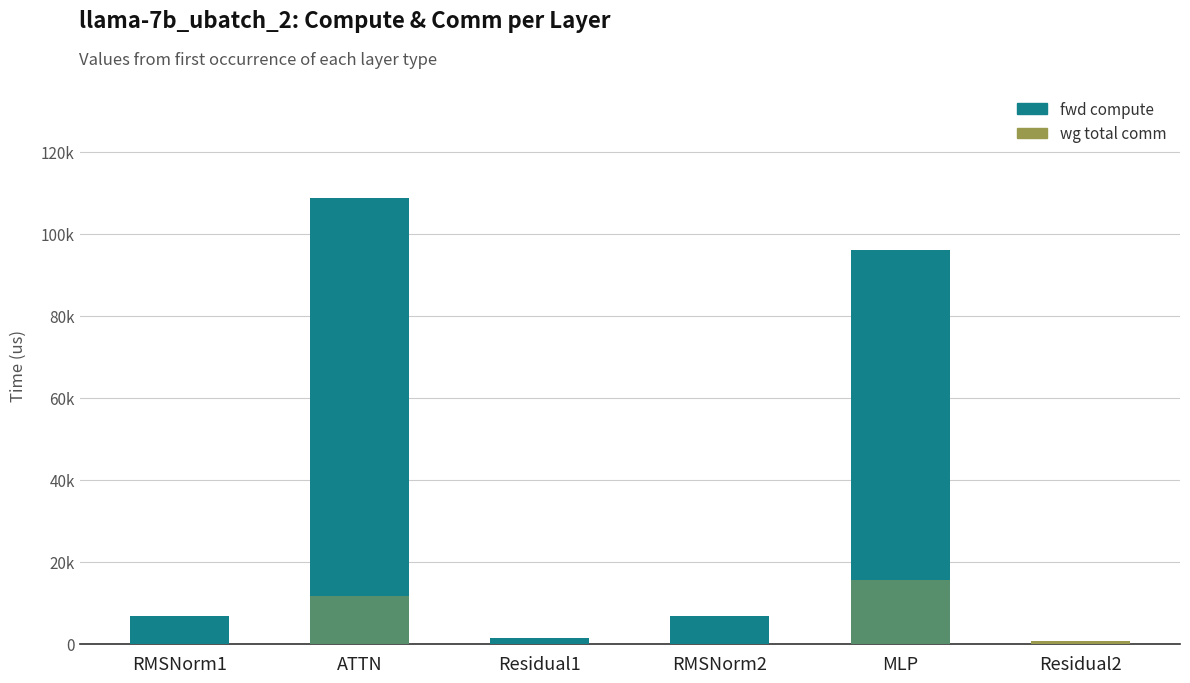

List the series in order of their peak value, highest first.

fwd compute, wg total comm